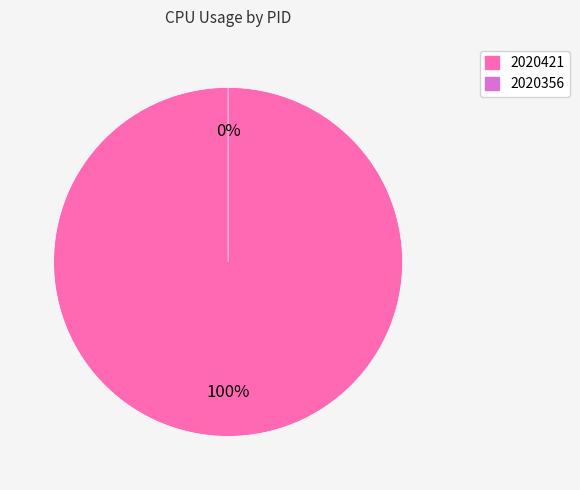

What is the majority slice?

2020421